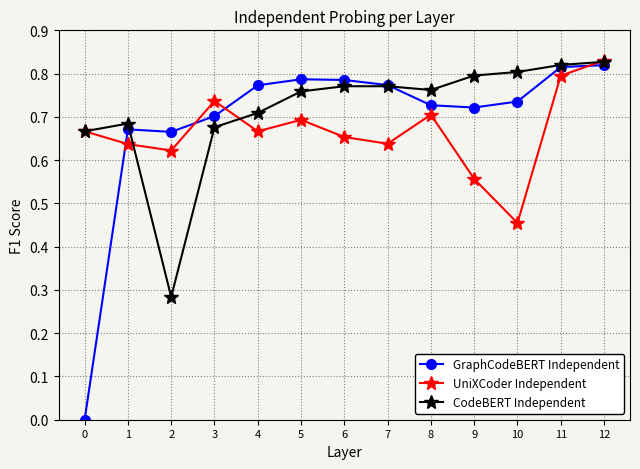

At how many categories does at least one series exceed 0?

13